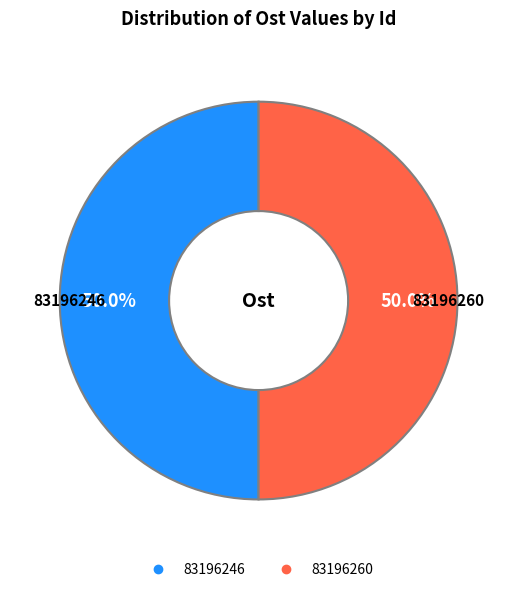

How many slices are in this pie chart?

2